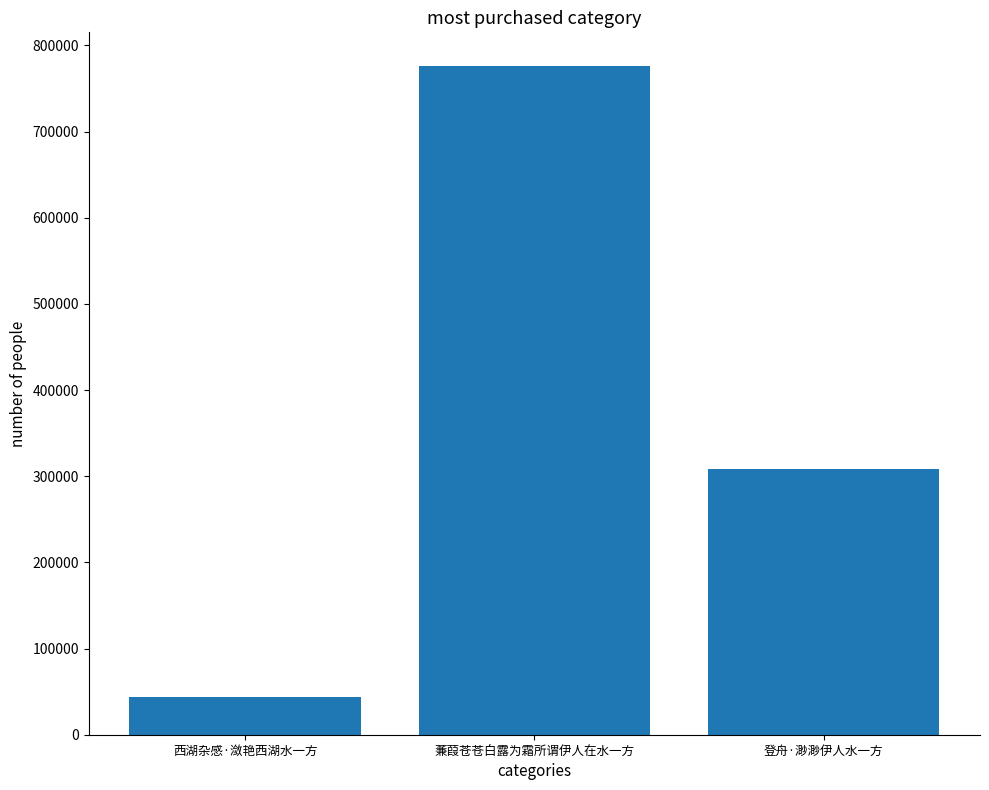

The chart shows a value of 43575 at 西湖杂感·潋艳西湖水一方. True or false?

True